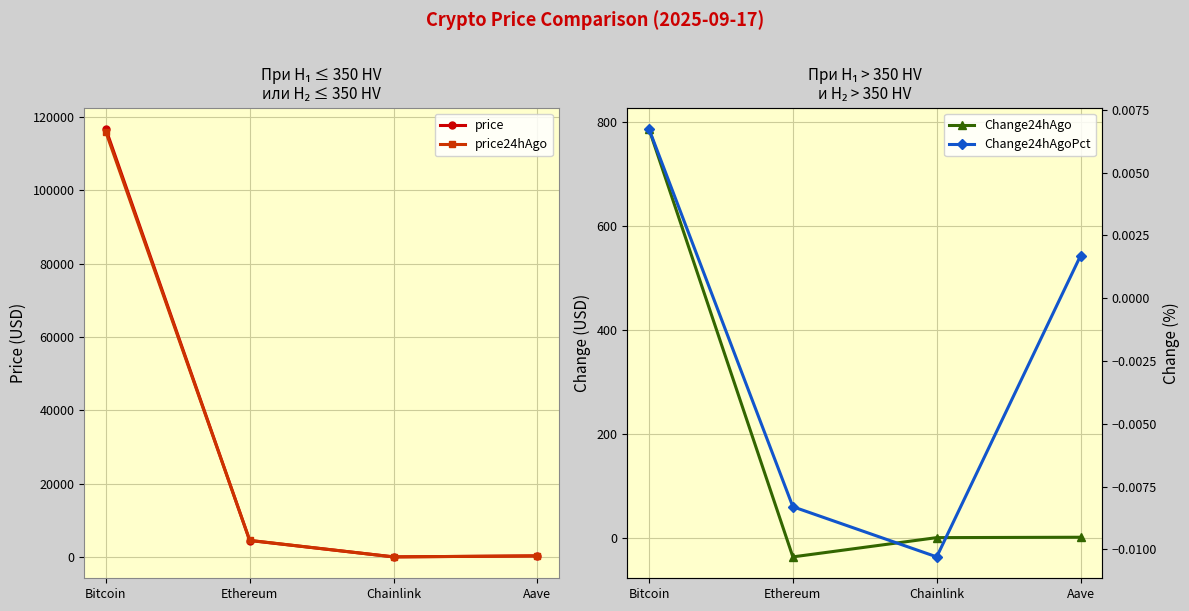

How many lines are shown in the chart?

4